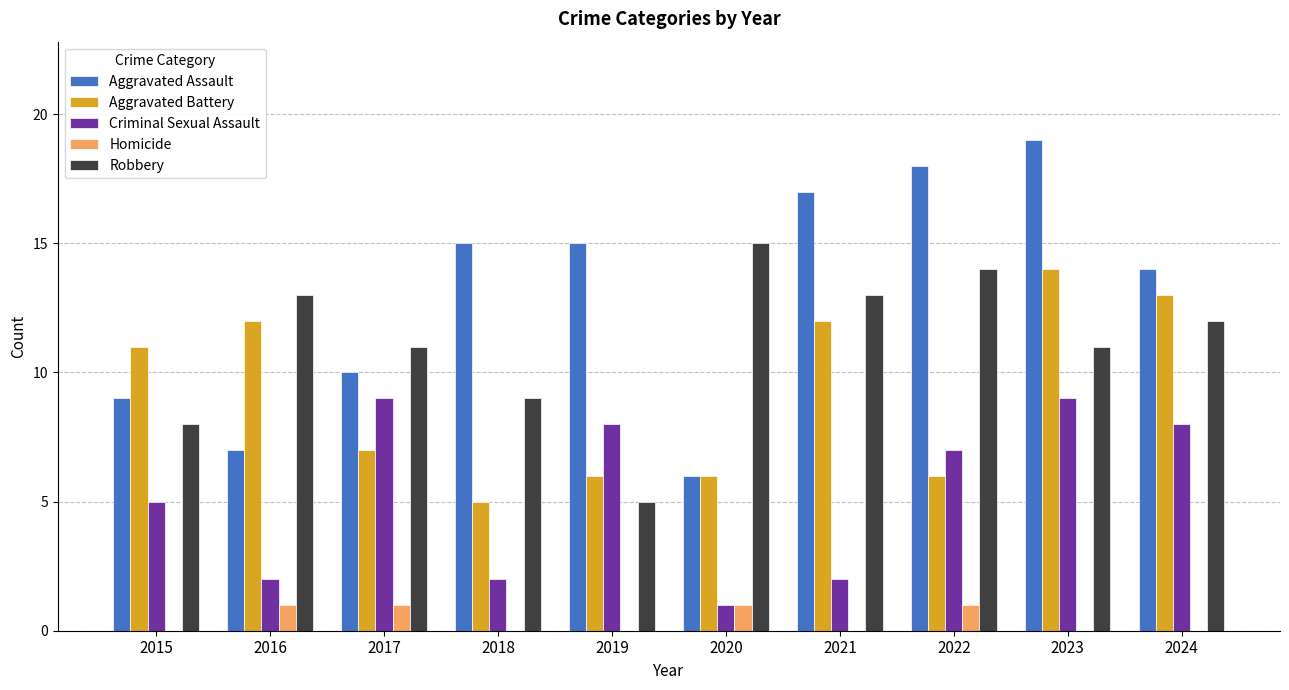

Is the value of Robbery at 2022 greater than the value of Criminal Sexual Assault at 2016?

Yes